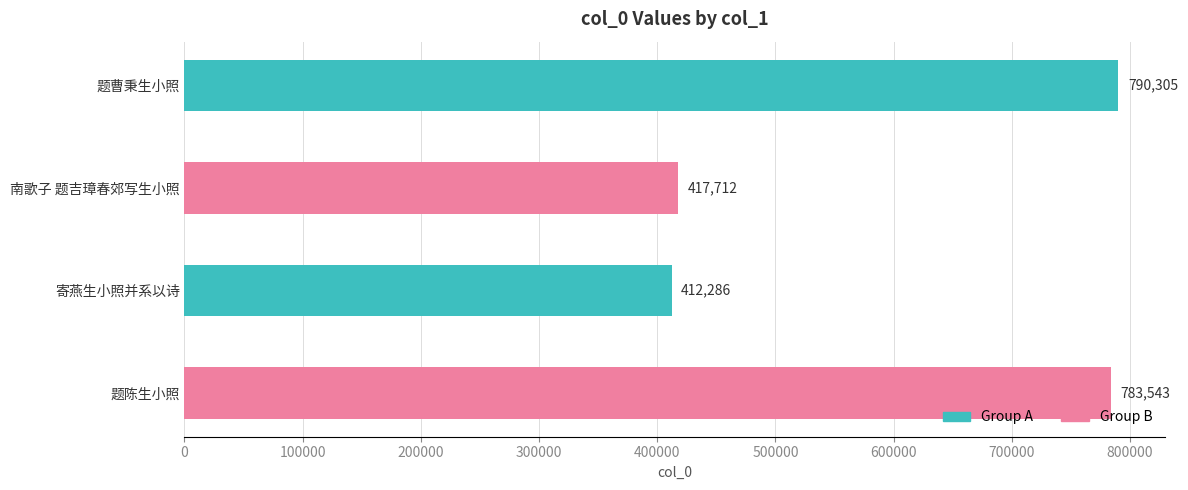

The chart shows a value of 783543 at 题陈生小照. True or false?

True